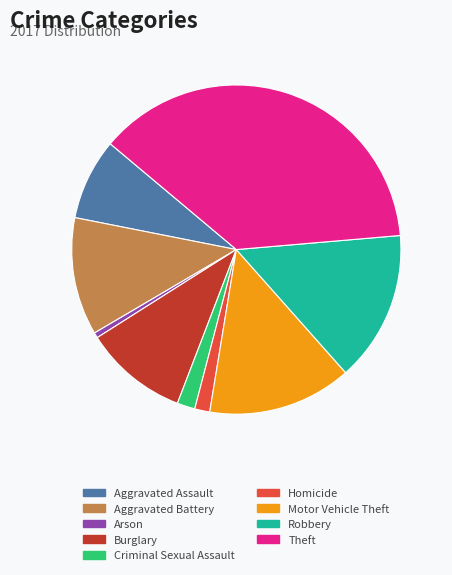

Which category has the smallest portion of the pie?

Arson